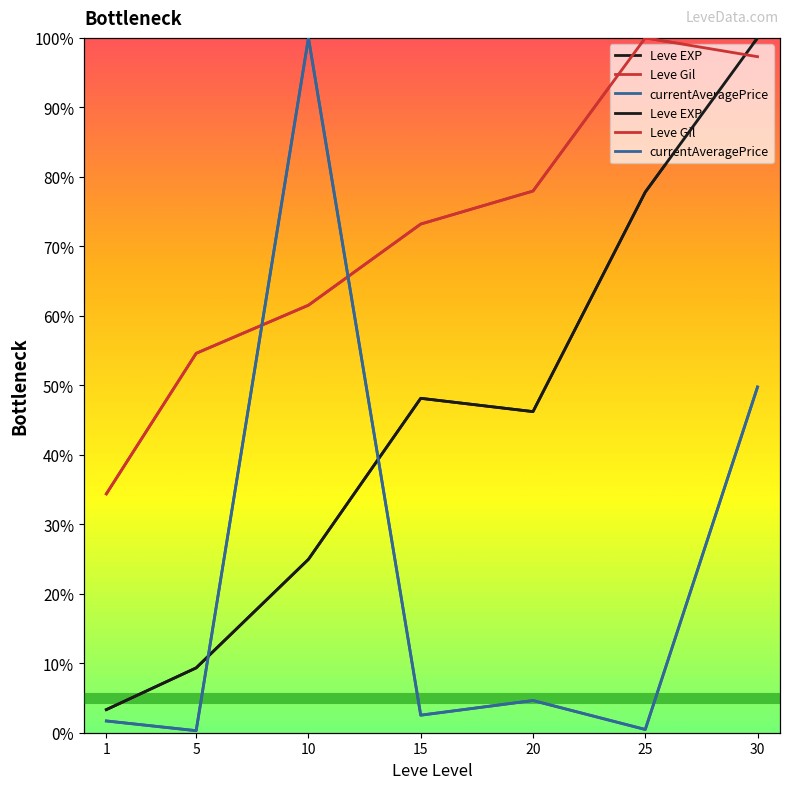

List the labels in order of Leve EXP value, largest first.

30, 25, 15, 20, 10, 5, 1